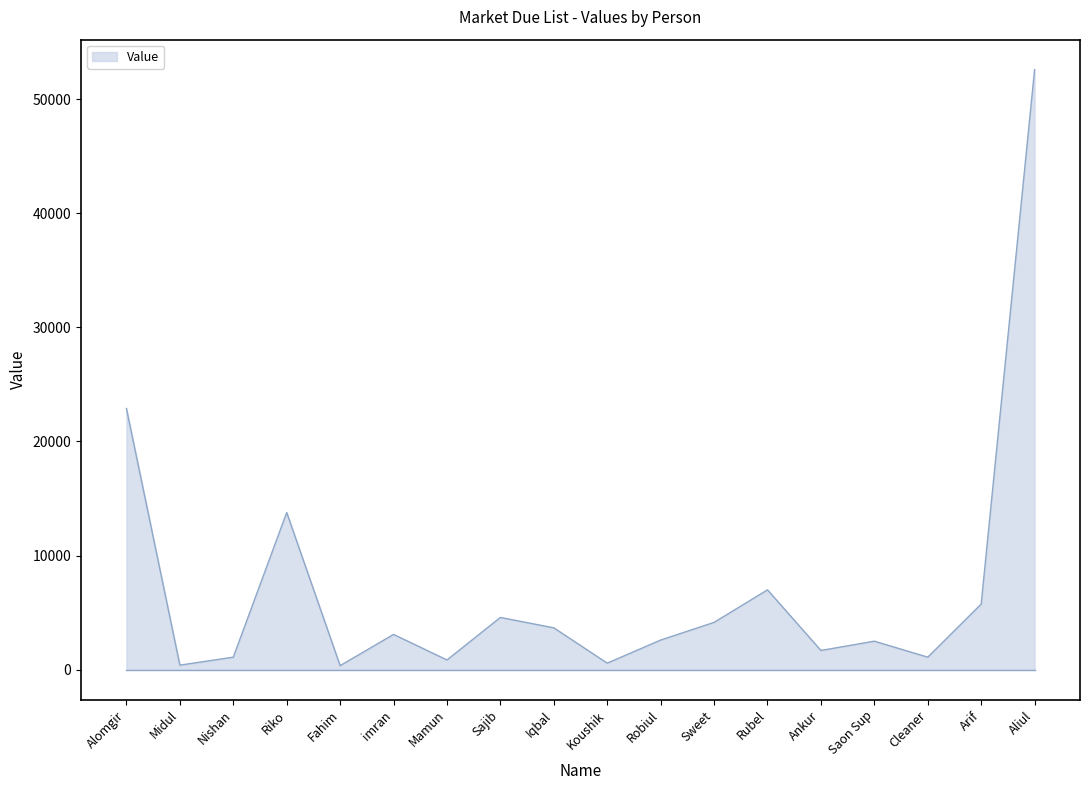

What is the greatest value displayed?

52576